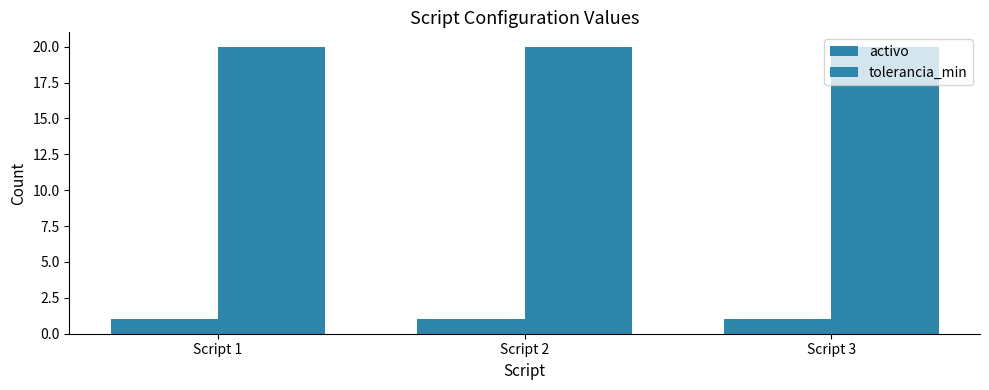

Rank the series by their average value, from highest to lowest.

tolerancia_min, activo